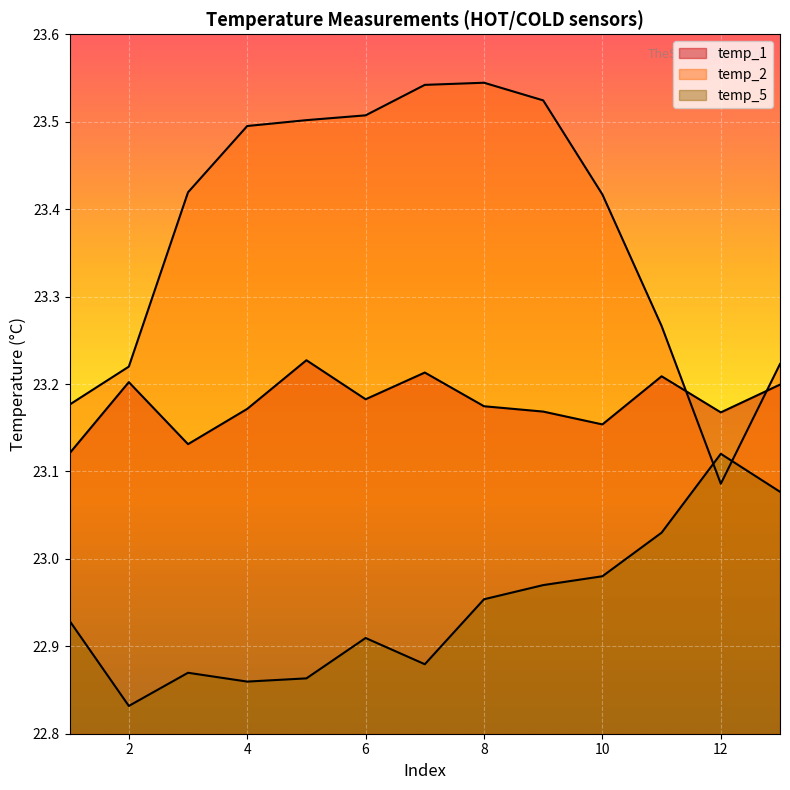

What is the minimum value for temp_5?

22.8